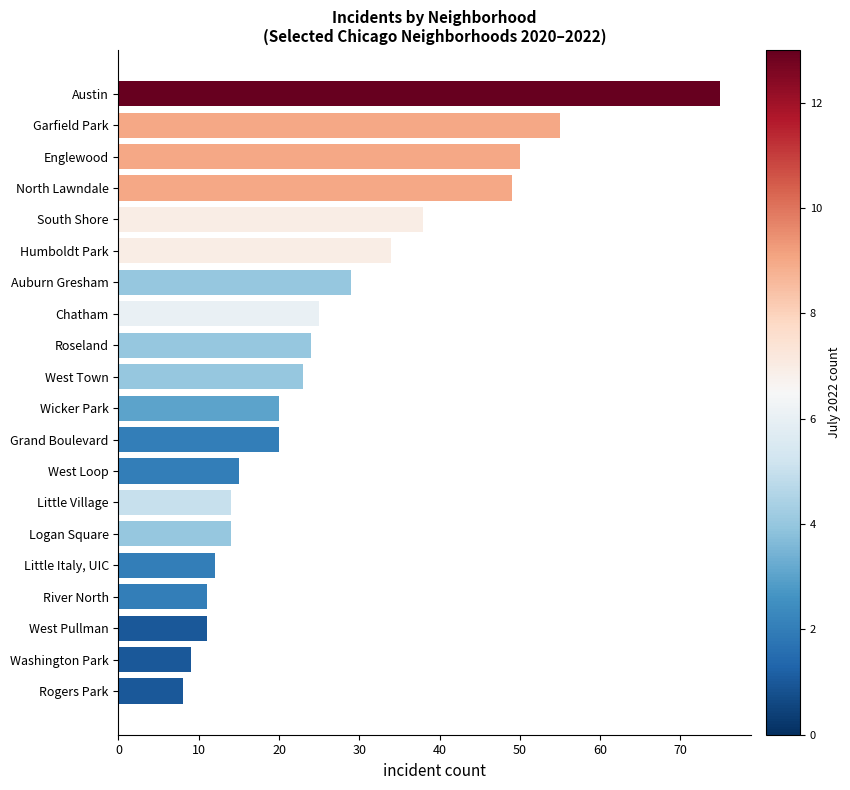

Is it true that the value at West Pullman is 7?

False